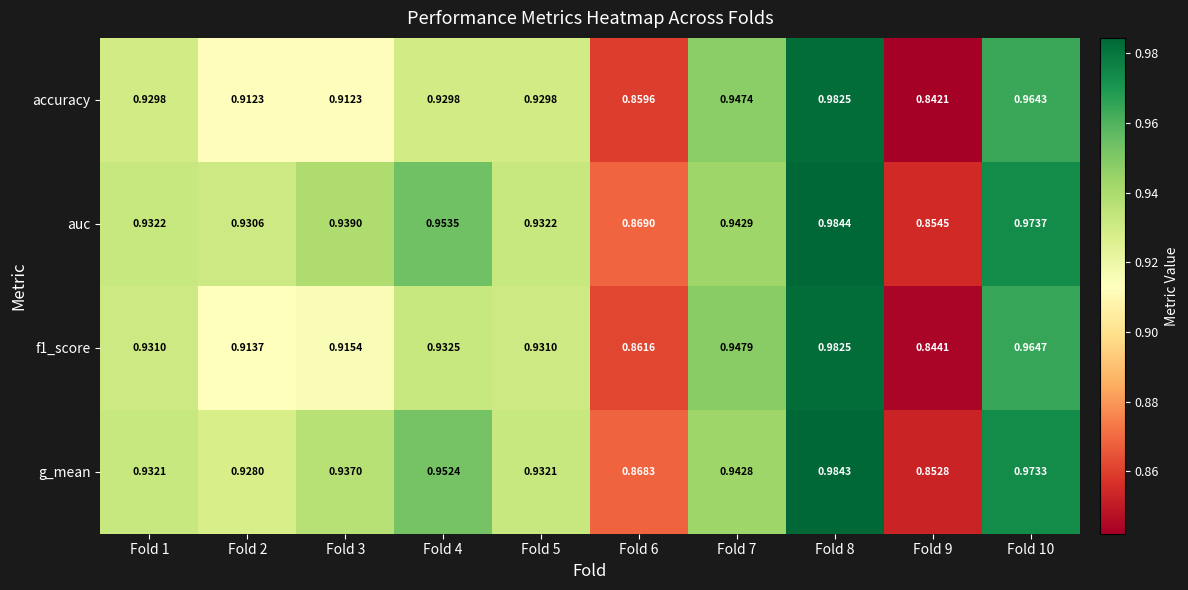

Which series has the largest total across all categories?

auc